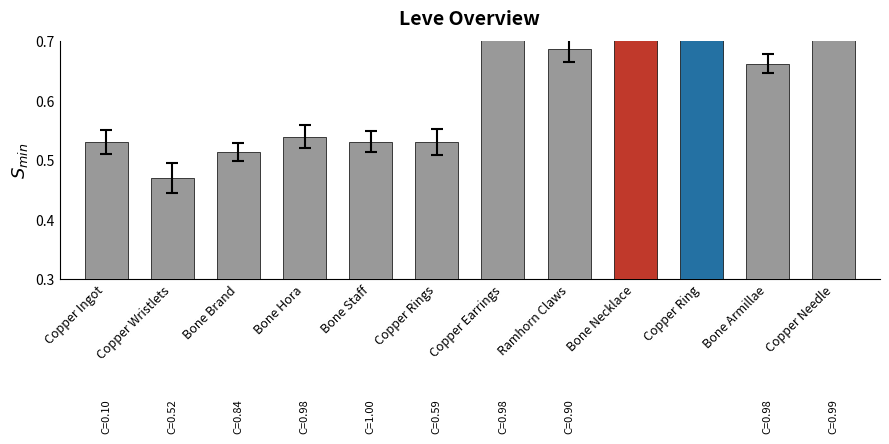

Are the bars horizontal?

No